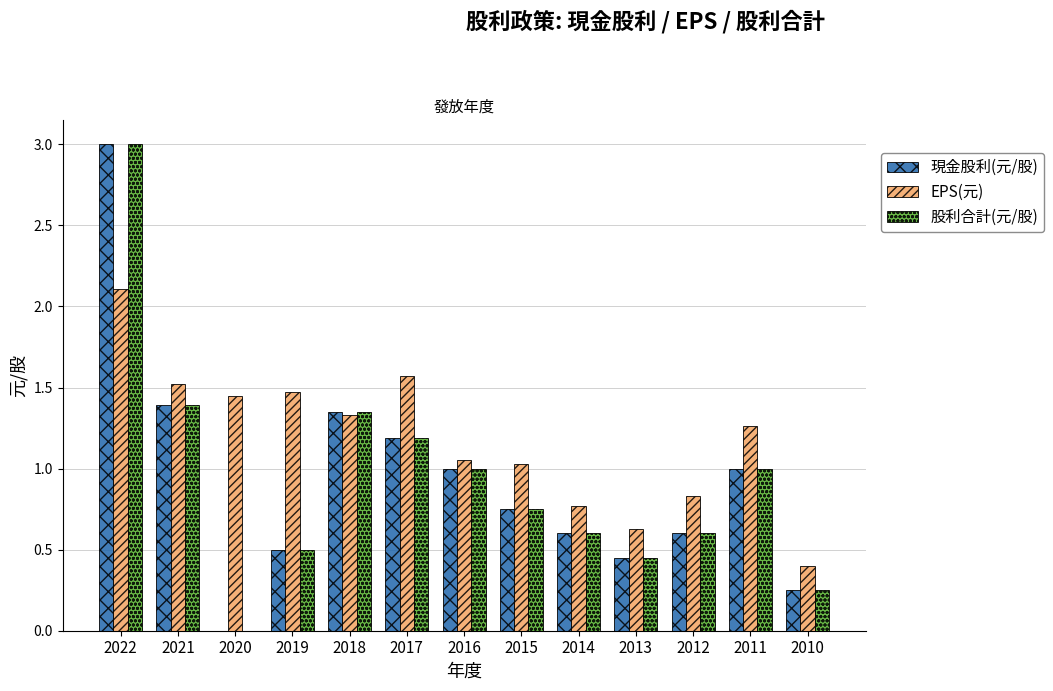

Read the EPS(元) value at 2015.

1.0